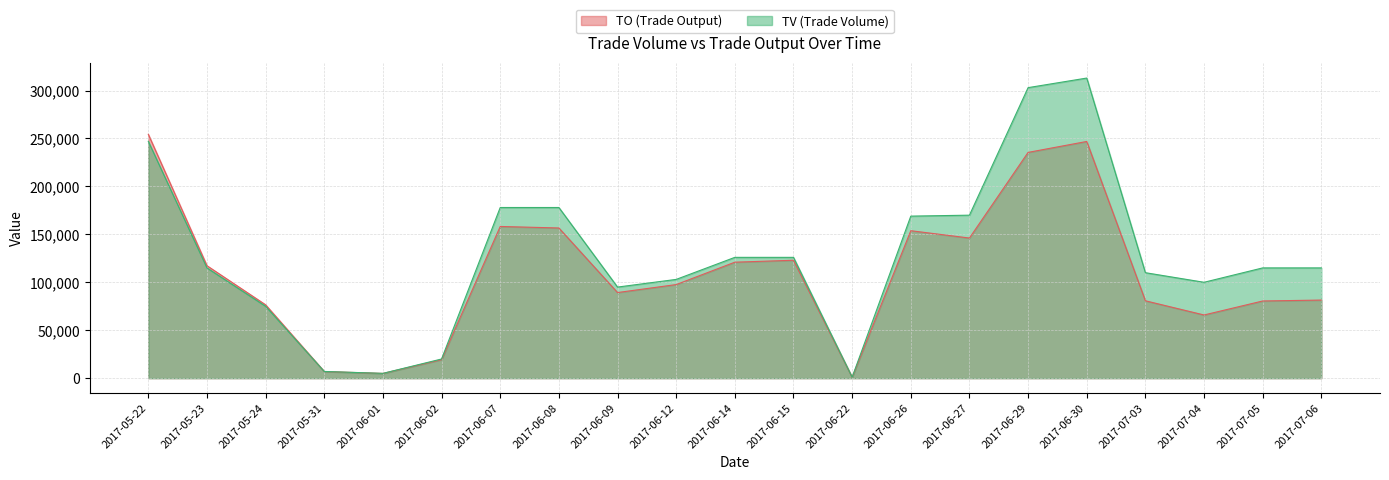

What are all the series names shown in the legend?

TO (Trade Output), TV (Trade Volume)